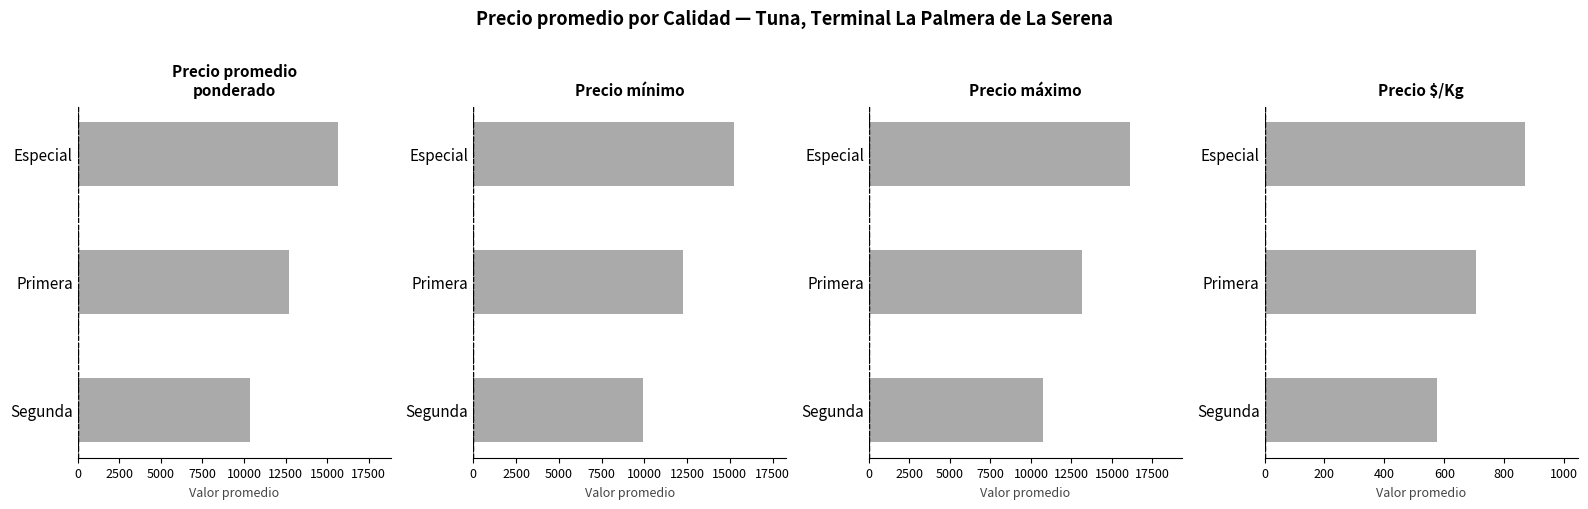

What is the value of the Precio mínimo bar at the 3rd from the left?

9937.5